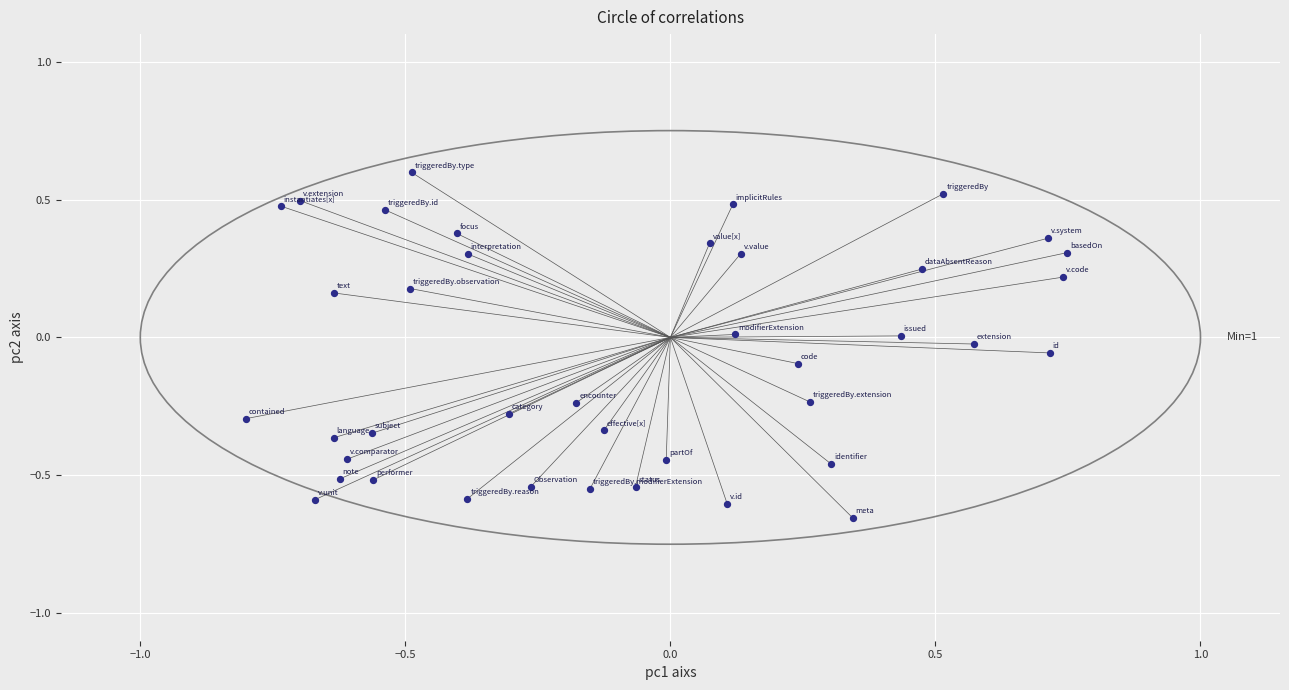

What is the range of X values (max minus min)?

1.6